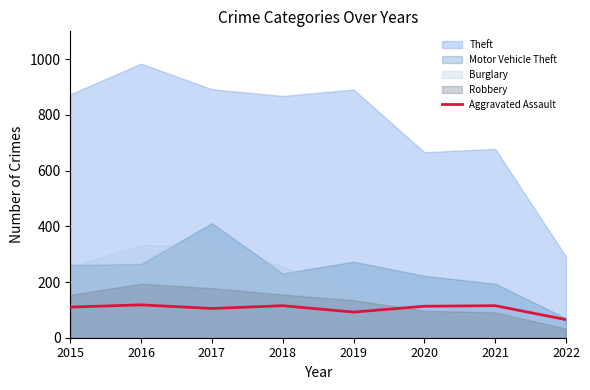

True or false: Aggravated Assault has a value of 115 at 2018.

True